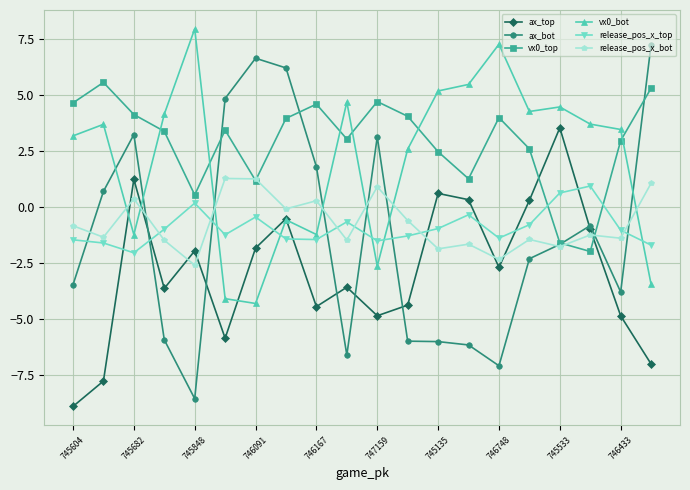

In vx0_top, how many points are lower than both neighbors (excluding endpoints)?

5